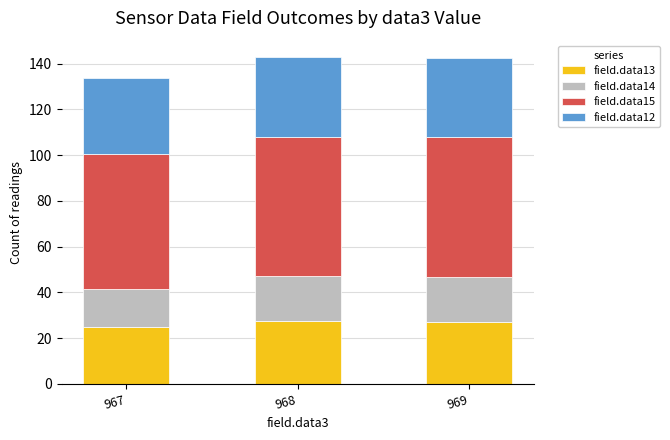

What is the average value of the field.data13 series?

26.5